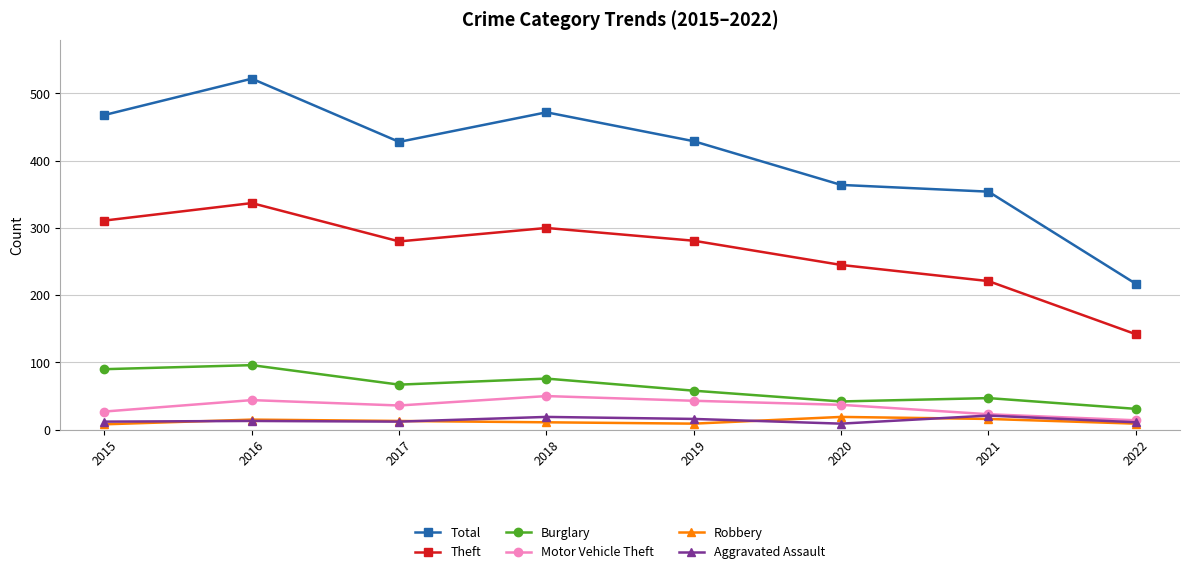

What are all the series names shown in the legend?

Total, Theft, Burglary, Motor Vehicle Theft, Robbery, Aggravated Assault